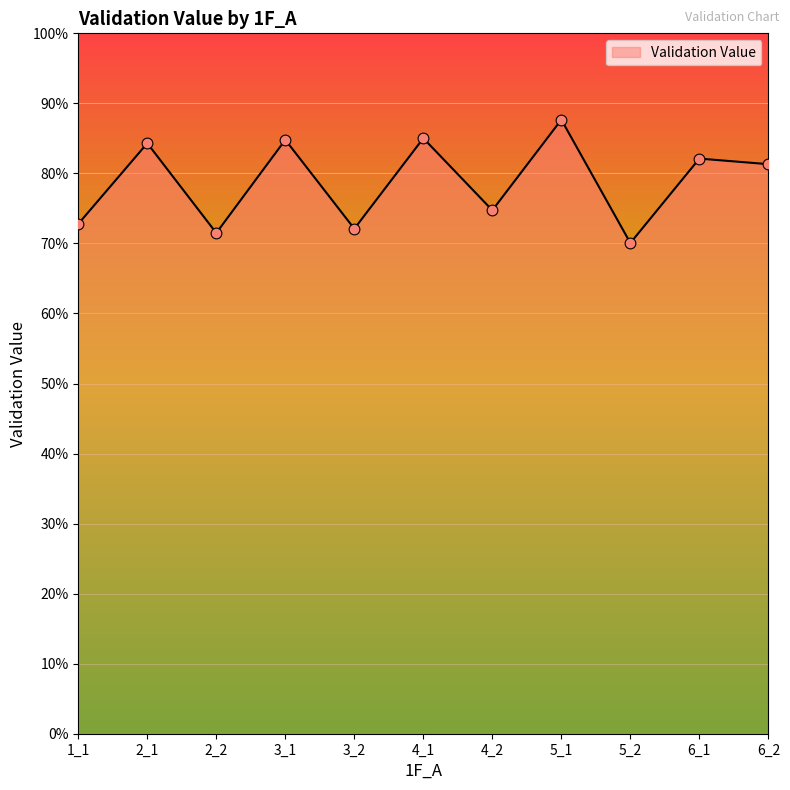

Does the chart have visible grid lines?

Yes